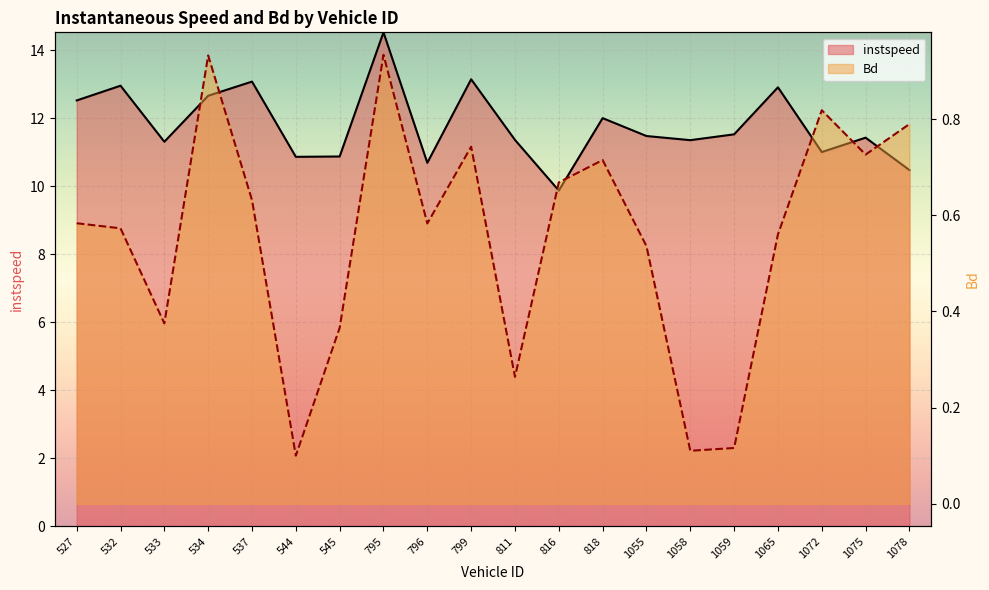

What is the sum of all instspeed values?

236.0